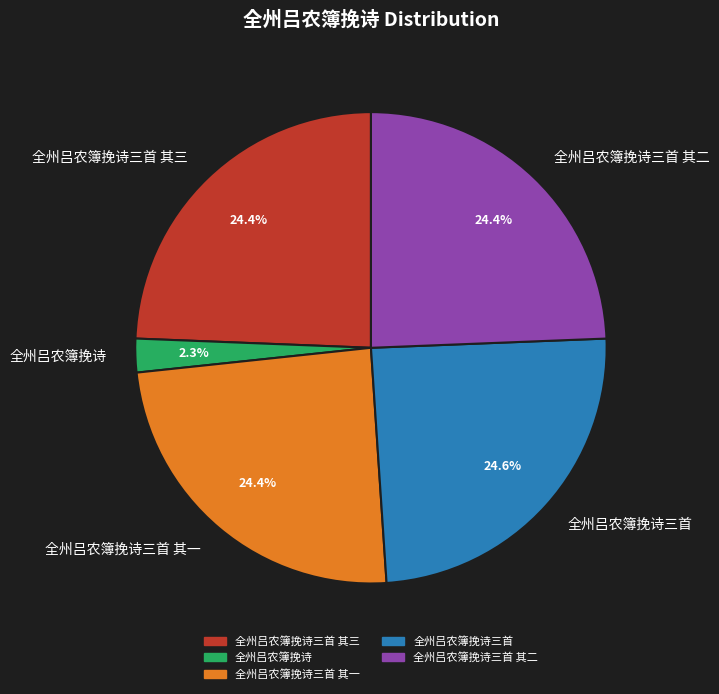

What is the smallest slice in the pie chart?

全州吕农簿挽诗